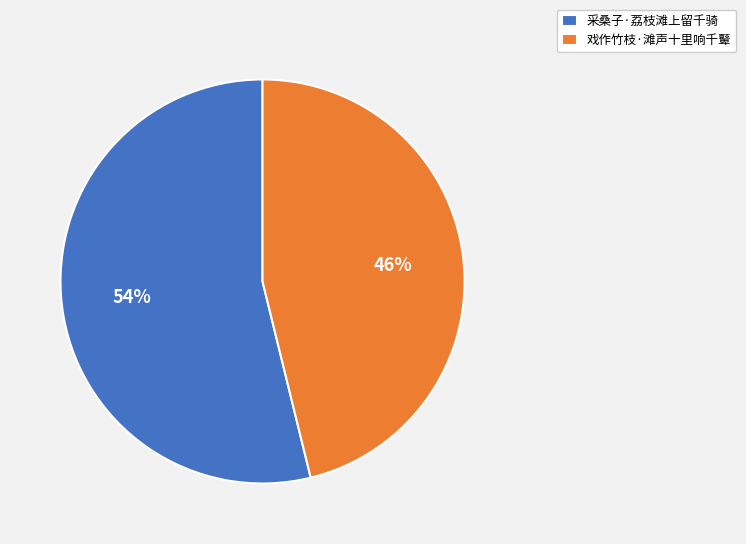

Which slice is the smallest?

戏作竹枝·滩声十里响千鼙